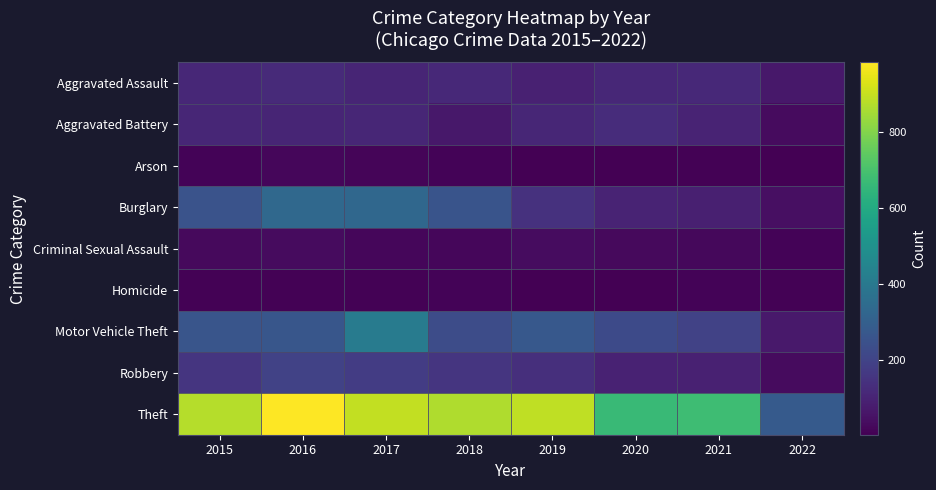

Between 2018 and 2022, which series saw the biggest shift?

Theft